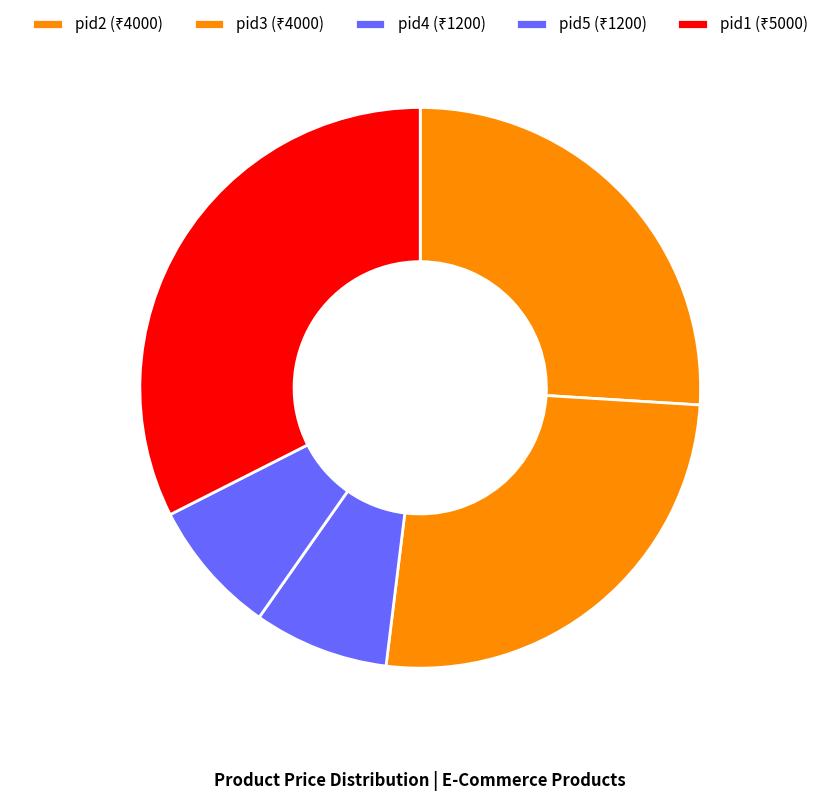

What is the smallest slice in the pie chart?

pid4